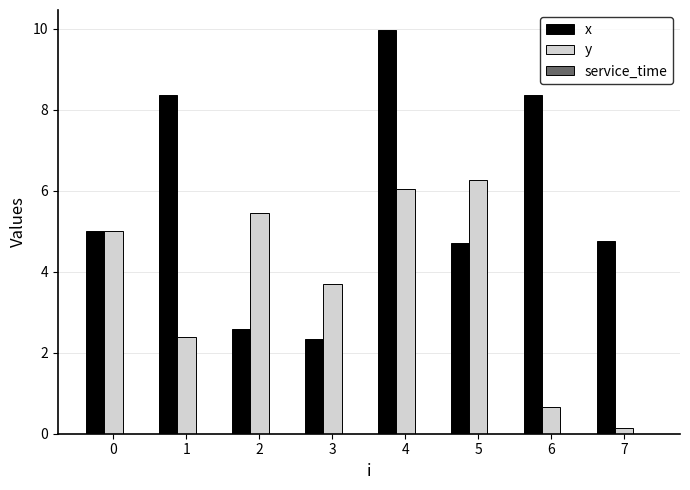

Which series changed the most between 4 and 6?

y